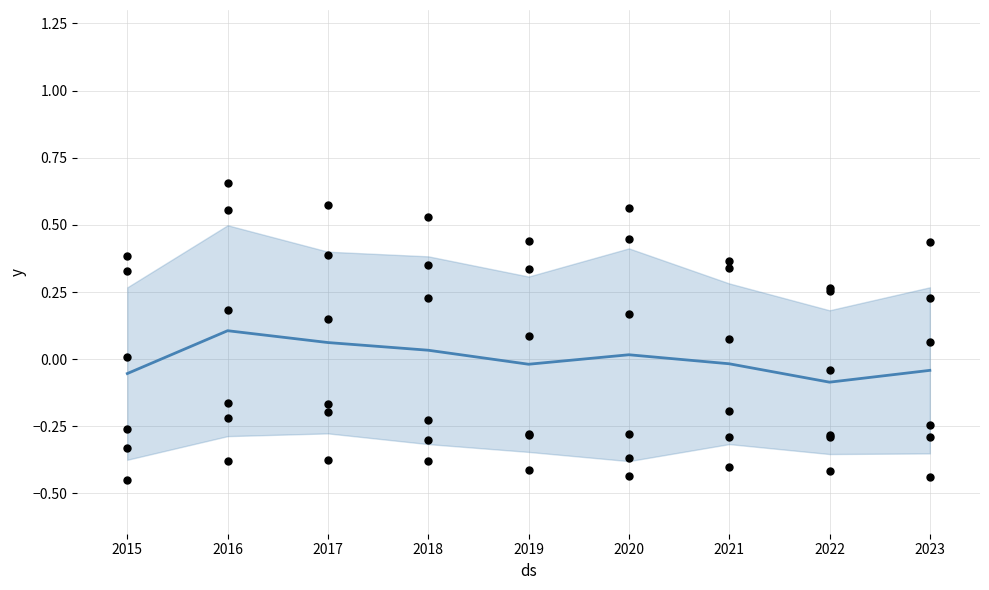

At how many categories does at least one series exceed 0?

9